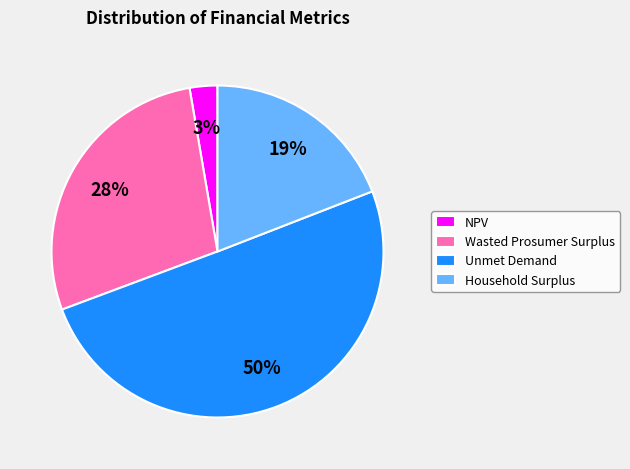

To the nearest percent, what percentage of the pie is NPV?

3%